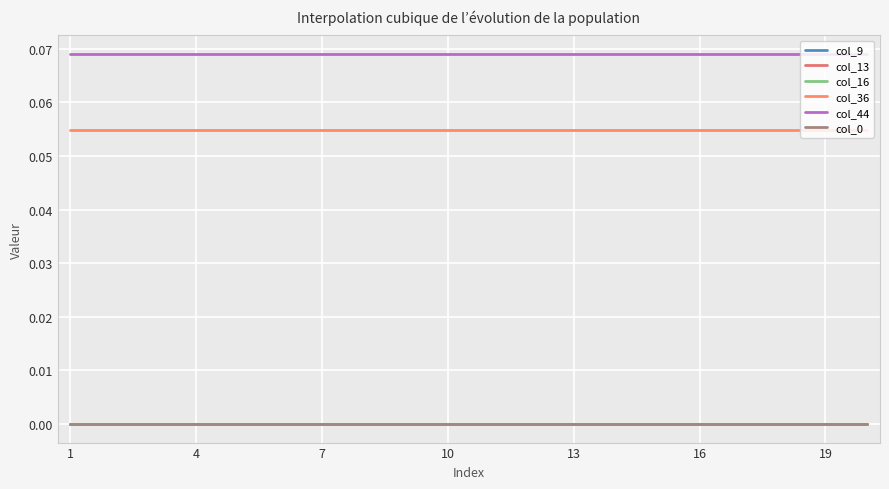

Rank the series by their maximum value, from lowest to highest.

col_9, col_13, col_16, col_0, col_36, col_44